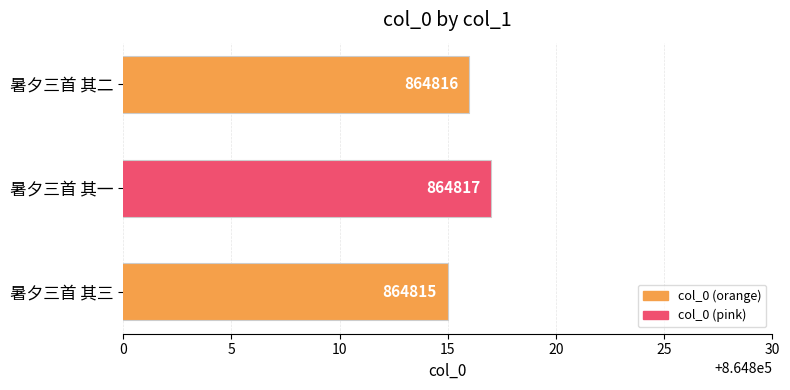

Between 暑夕三首 其二 and 暑夕三首 其三, which is larger?

暑夕三首 其二